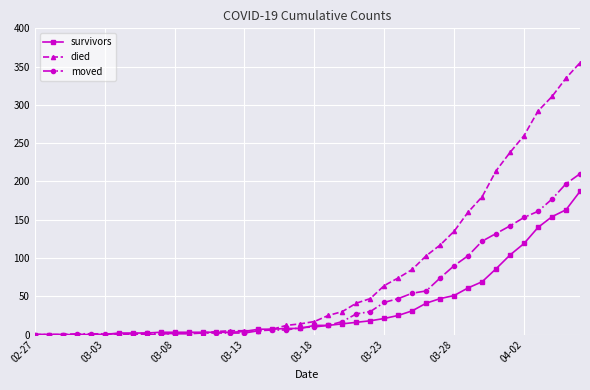

List the series in order of their overall mean, highest first.

died, moved, survivors